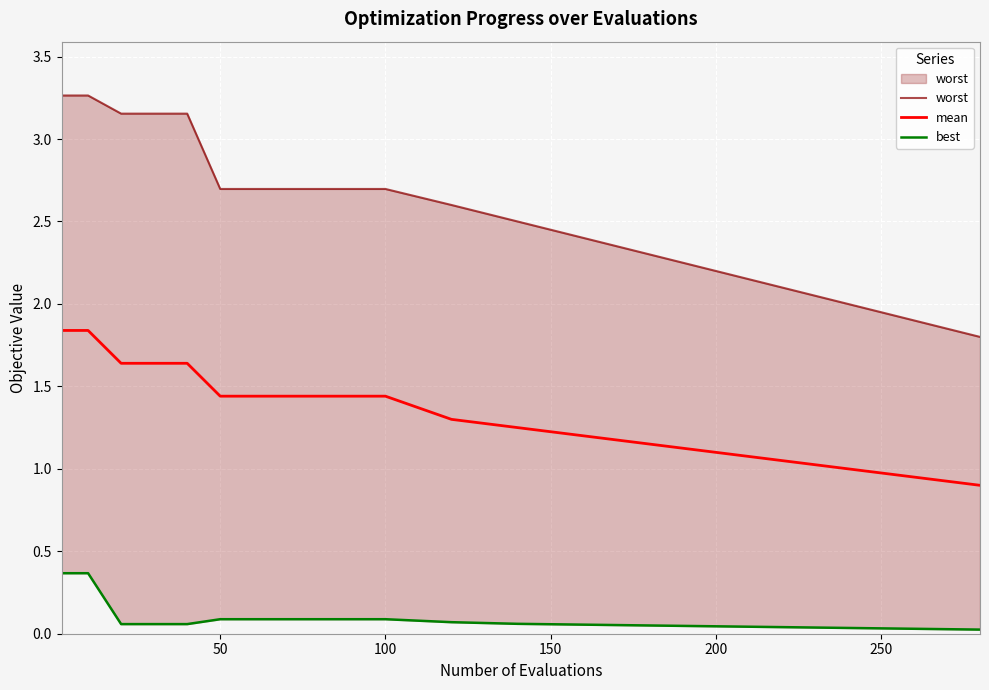

What is the minimum value for mean?

0.9